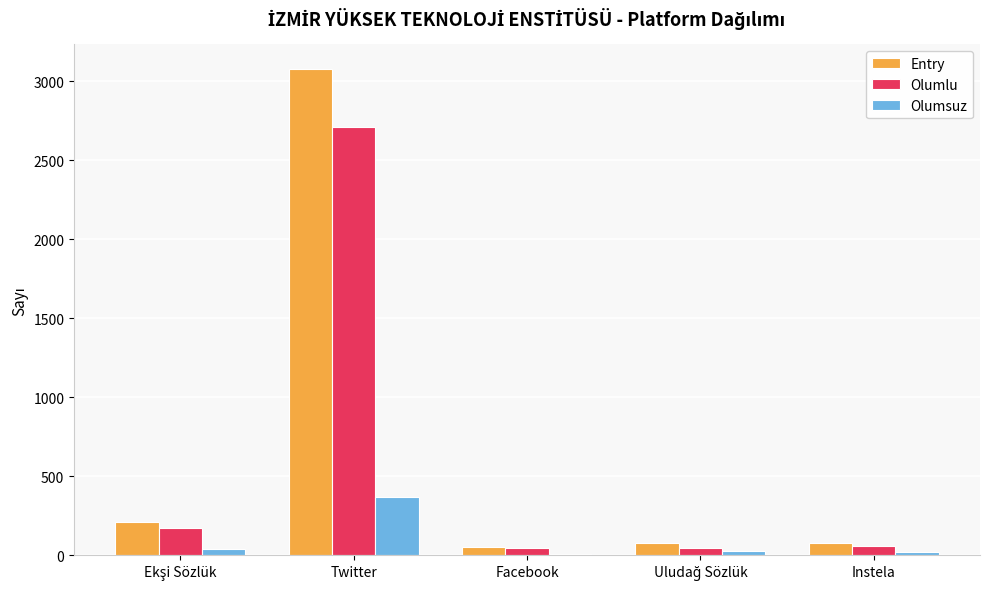

What is the maximum value shown in the chart?

3078